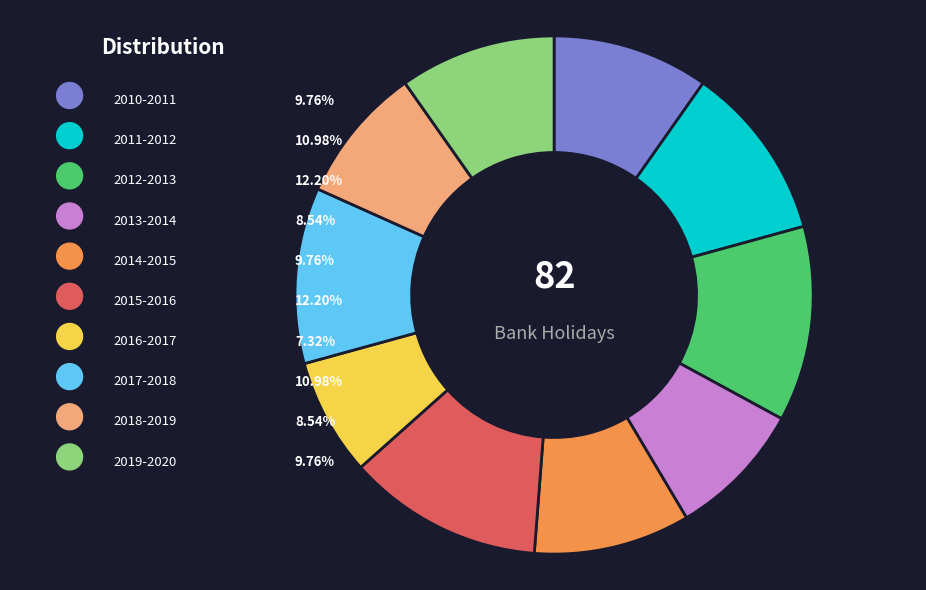

Count the number of slices in the pie.

10